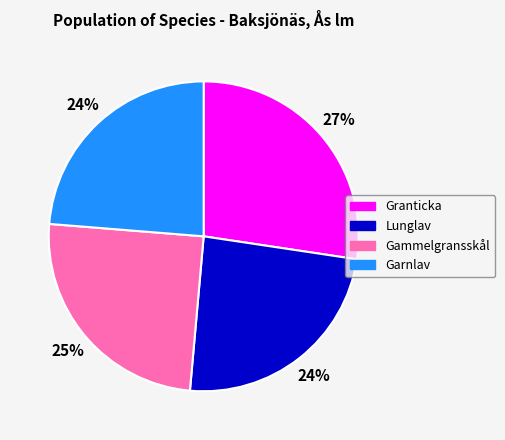

Count the number of slices in the pie.

4